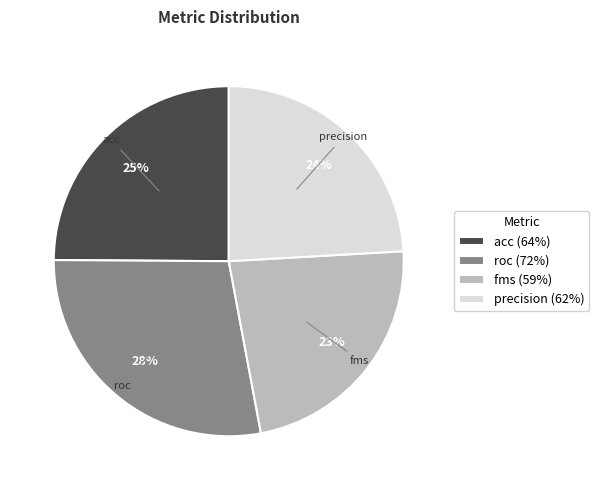

To the nearest percent, what percentage of the pie is acc (64%)?

25%